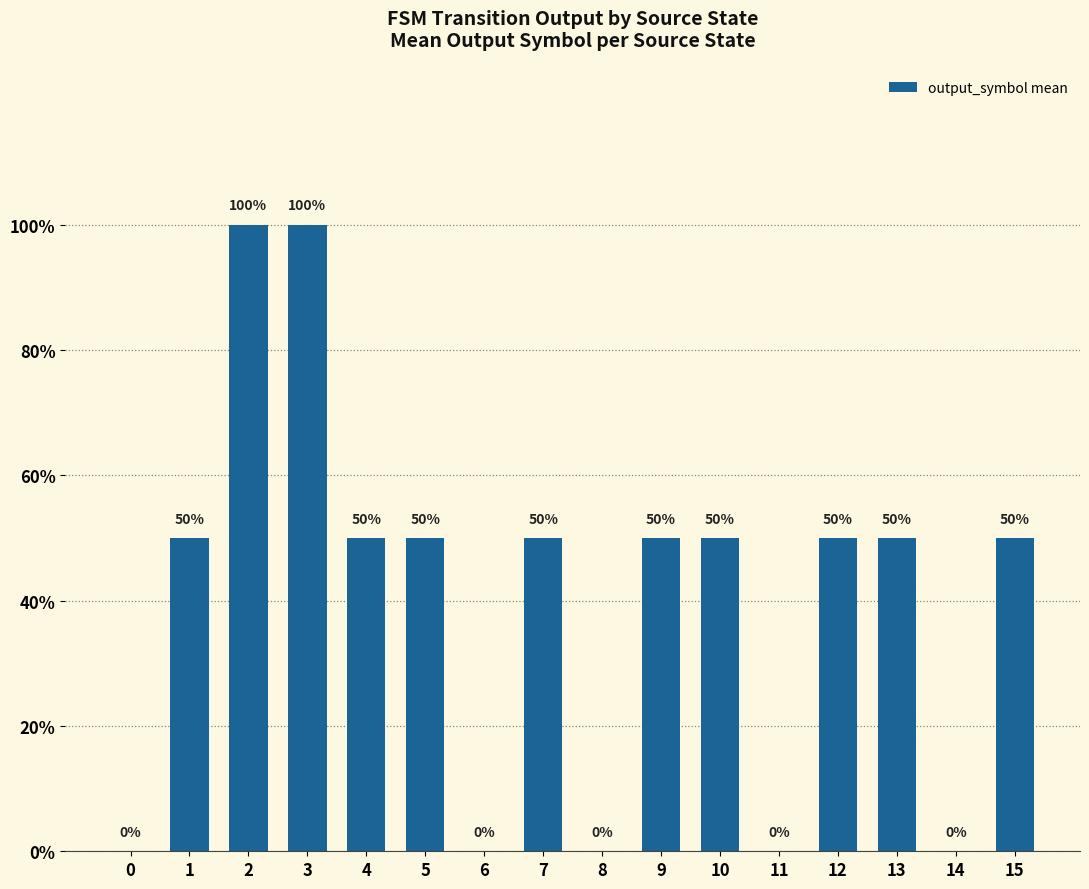

List the labels in order of value, largest first.

2, 3, 1, 4, 5, 7, 9, 10, 12, 13, 15, 0, 6, 8, 11, 14